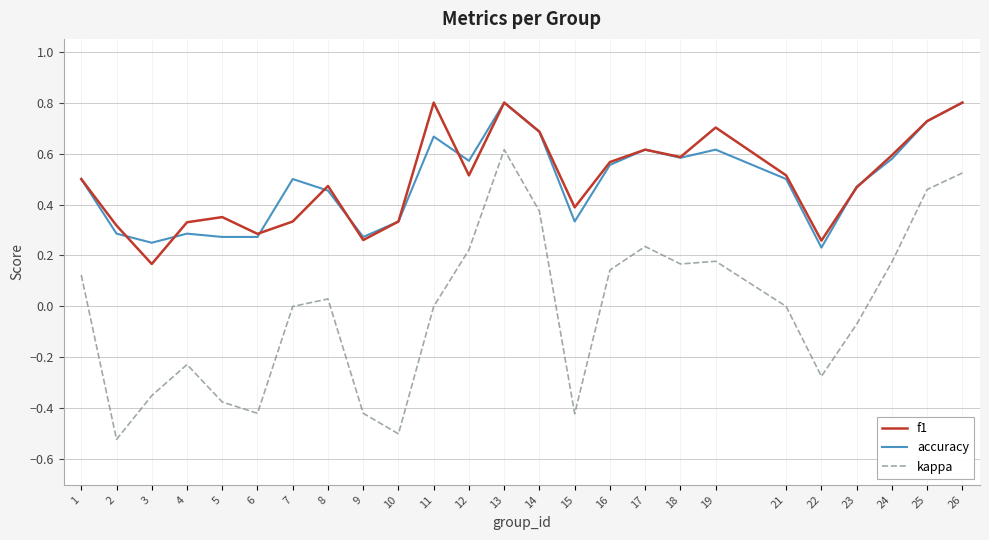

Which series has the widest spread of values?

kappa